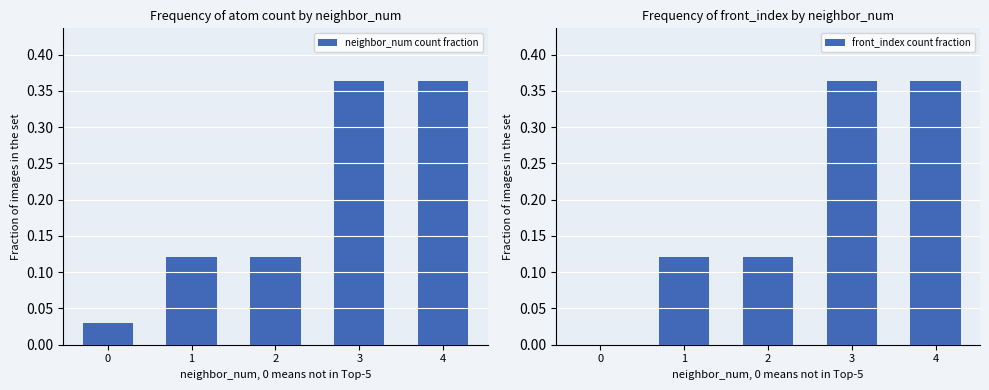

Between 0 and 2, which series saw the biggest shift?

front_index count fraction